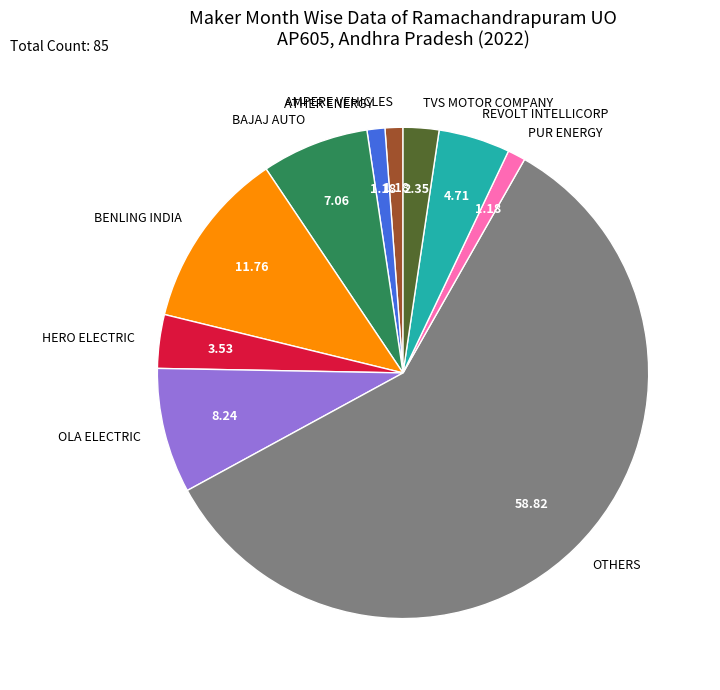

Which slice is the largest?

OTHERS